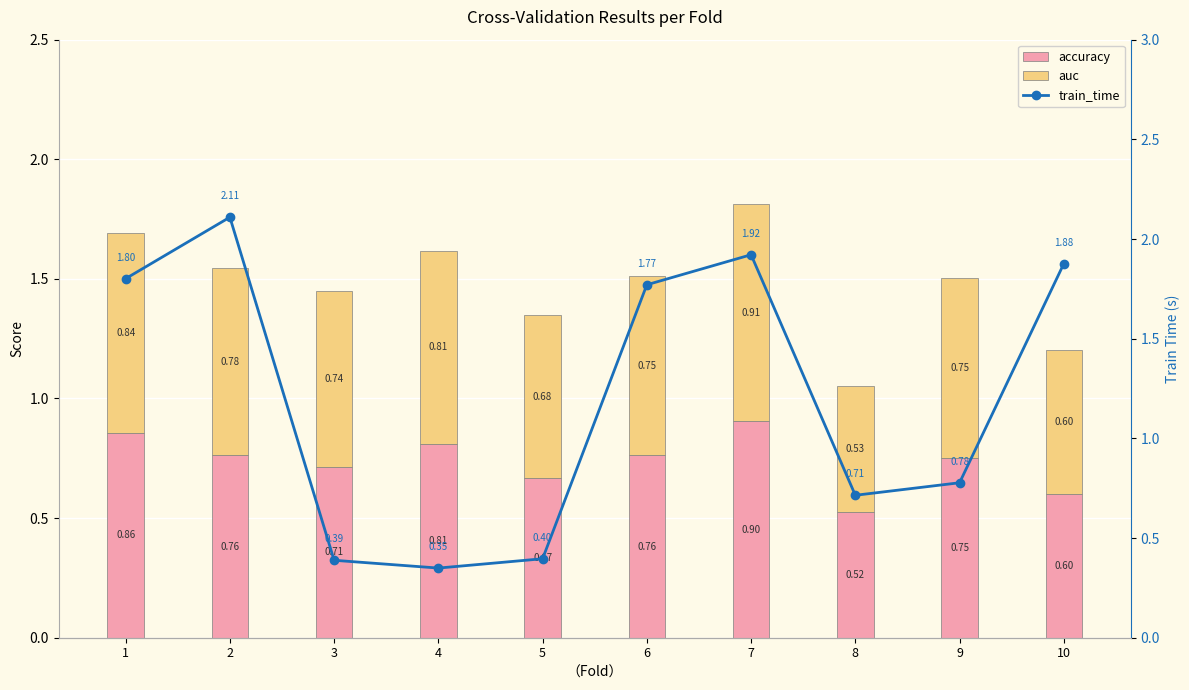

What is the sum of the train_time values at 6 and 9?

2.5